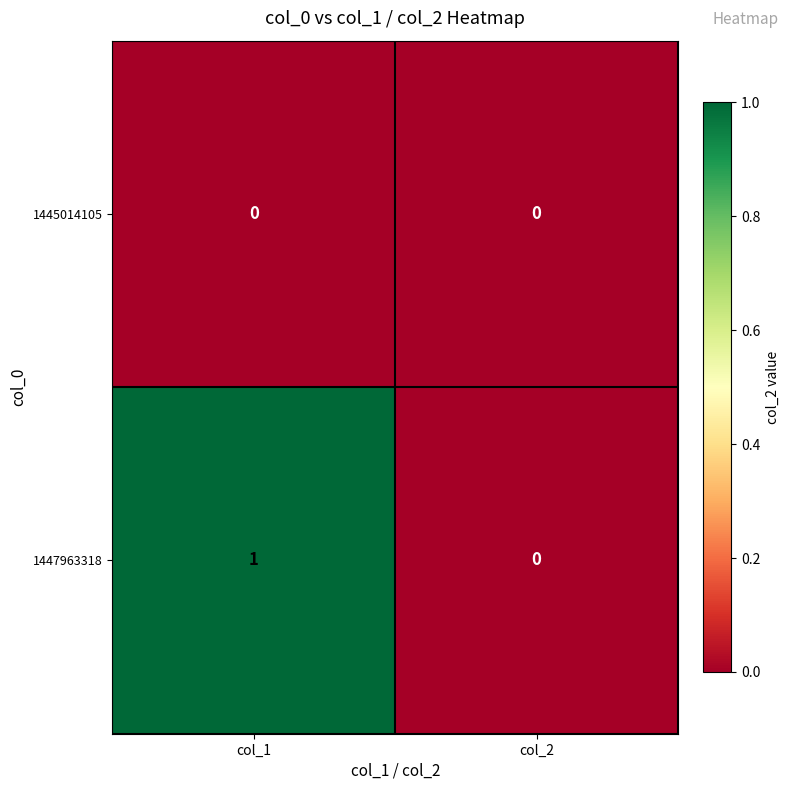

Reading left to right, transcribe all the data shown in this chart.

1445014105: col_1=0	col_2=0
1447963318: col_1=1	col_2=0